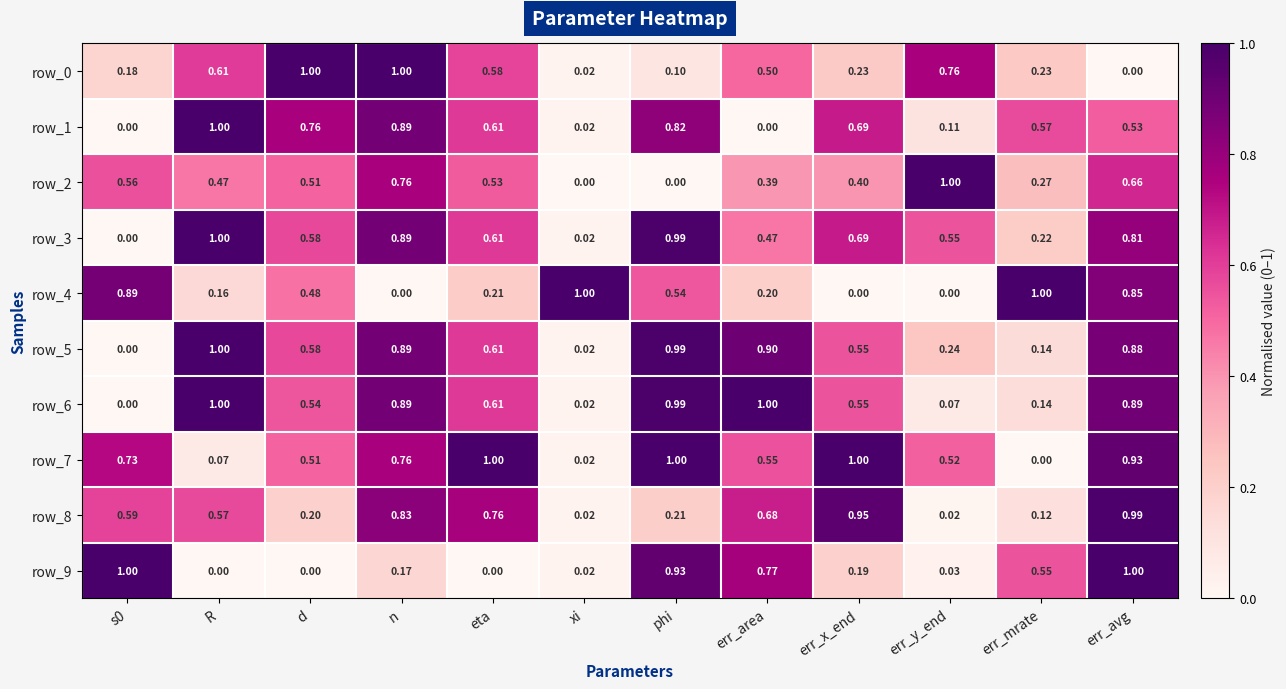

Which category has the lowest value in the row_0 series?

err_avg